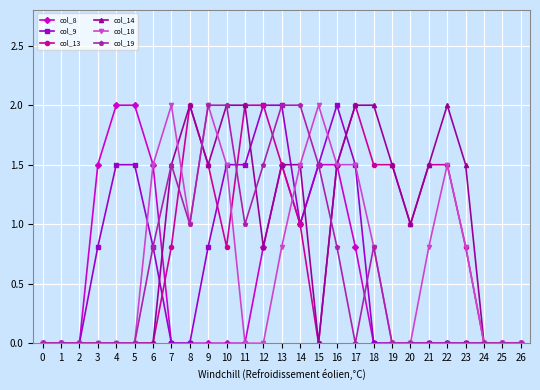

How many categories are shown in the chart?

27